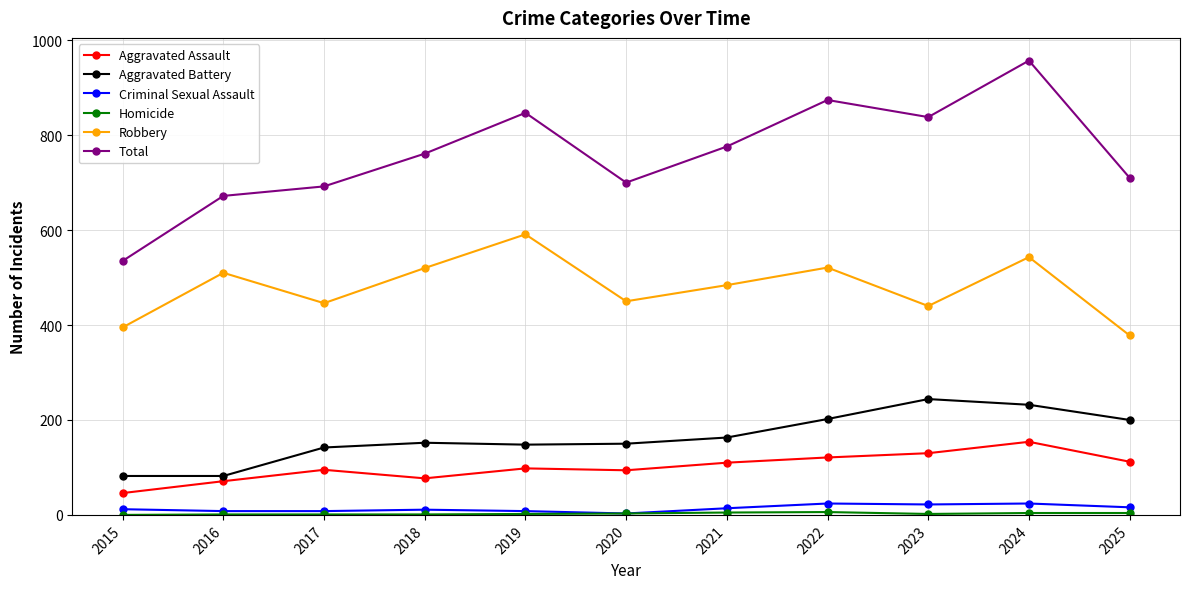

At which label does Robbery reach its minimum?

2025